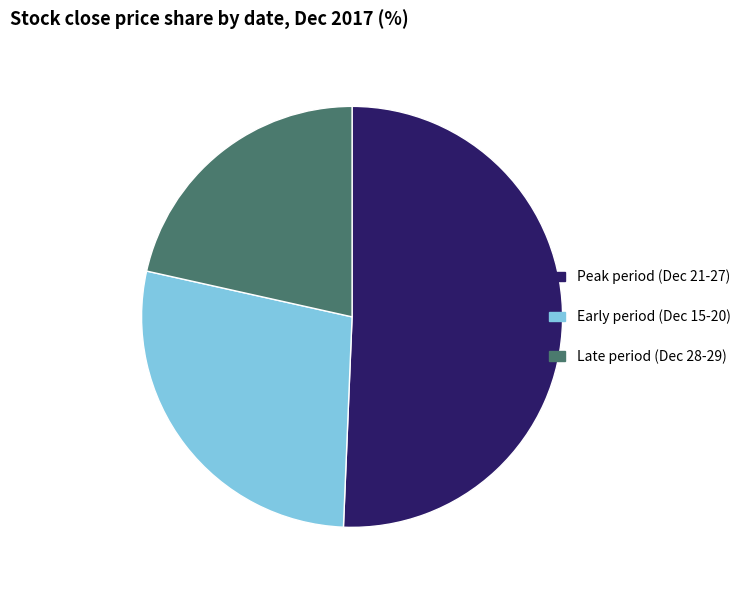

Between Early period (Dec 15-20) and Late period (Dec 28-29), which is larger?

Early period (Dec 15-20)